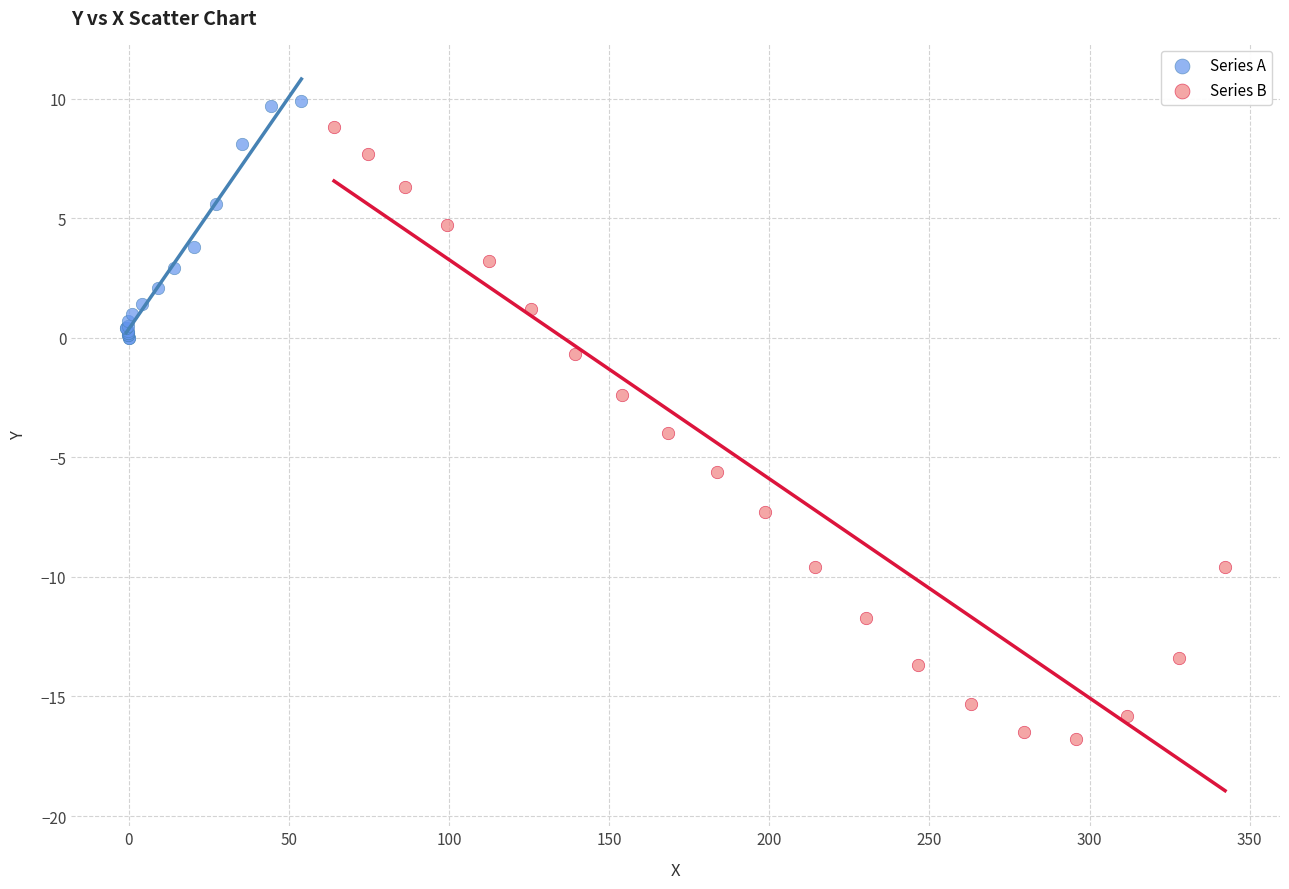

Which series reaches the minimum Y coordinate?

Series B